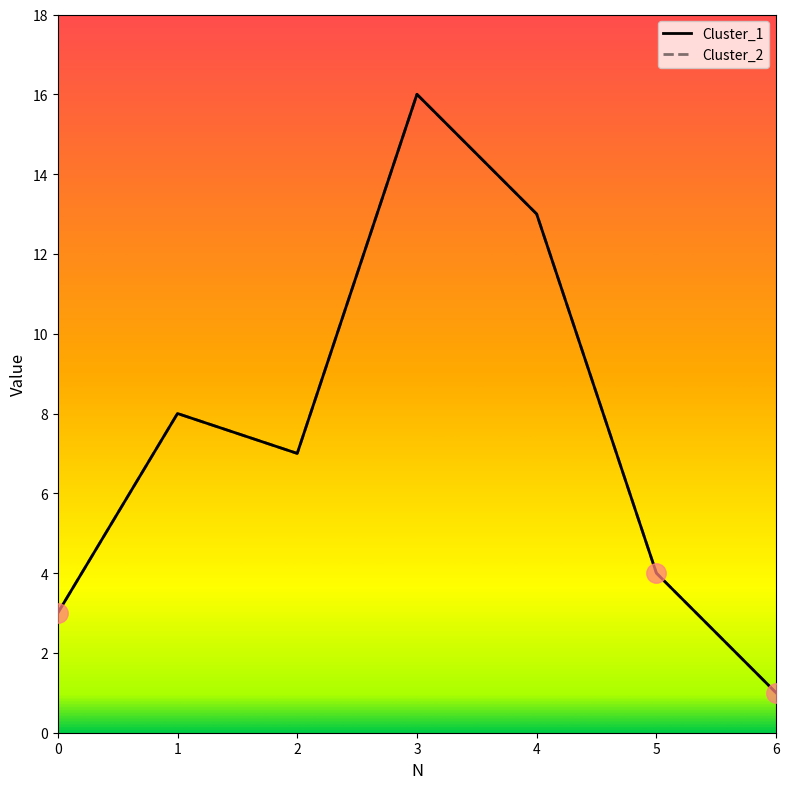

How many lines are shown in the chart?

2